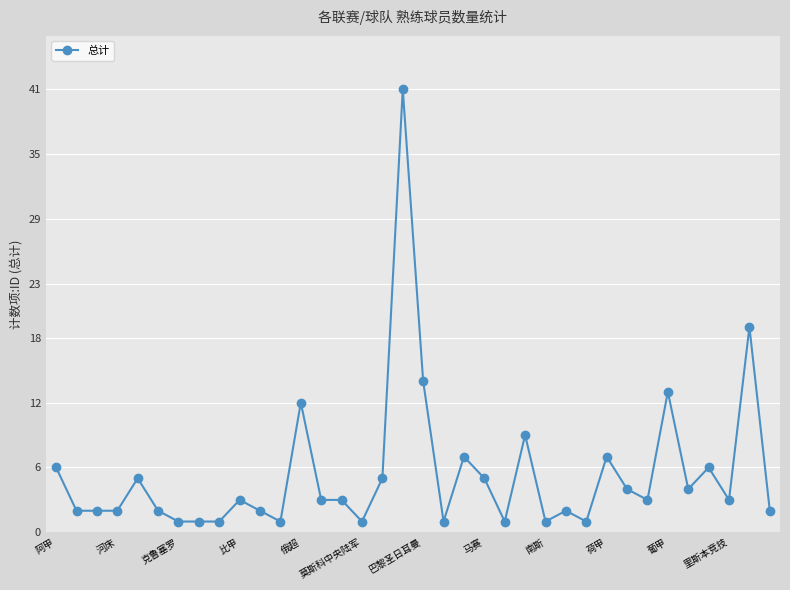

How many lines are shown in the chart?

1